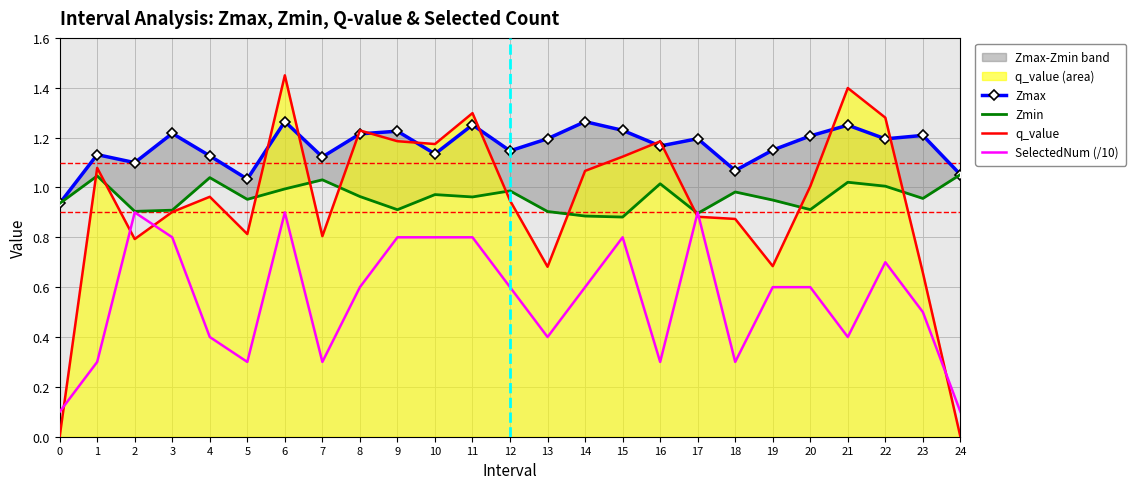

Reading right to left, extract all data points from this chart.

Zmax: 1.1	1.2	1.2	1.2	1.2	1.1	1.1	1.2	1.2	1.2	1.3	1.2	1.1	1.3	1.1	1.2	1.2	1.1	1.3	1.0	1.1	1.2	1.1	1.1	0.9
Zmin: 1.1	1.0	1.0	1.0	0.9	0.9	1.0	0.9	1.0	0.9	0.9	0.9	1.0	1.0	1.0	0.9	1.0	1.0	1.0	1.0	1.0	0.9	0.9	1.0	0.9
q_value: 0.0	0.7	1.3	1.4	1.0	0.7	0.9	0.9	1.2	1.1	1.1	0.7	0.9	1.3	1.2	1.2	1.2	0.8	1.4	0.8	1.0	0.9	0.8	1.1	0.0
SelectedNum (/10): 0.1	0.5	0.7	0.4	0.6	0.6	0.3	0.9	0.3	0.8	0.6	0.4	0.6	0.8	0.8	0.8	0.6	0.3	0.9	0.3	0.4	0.8	0.9	0.3	0.1